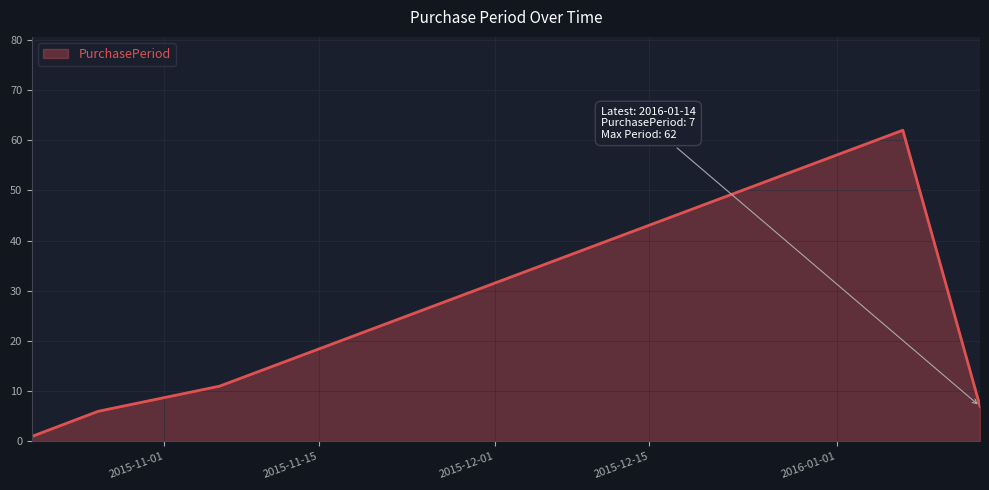

What is the maximum value shown in the chart?

62